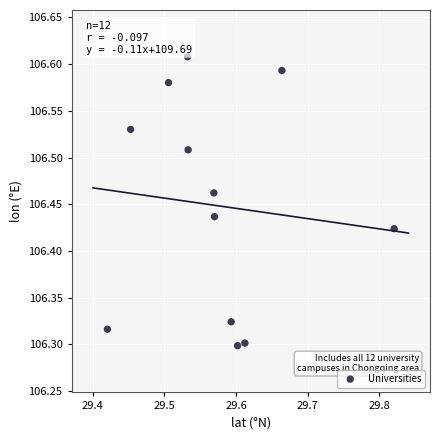

What is the average X value?

29.6